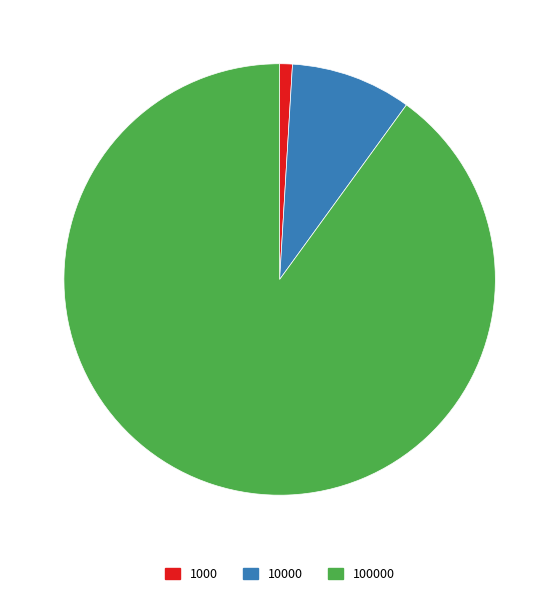

True or false: 1000 accounts for 11% of the total.

False